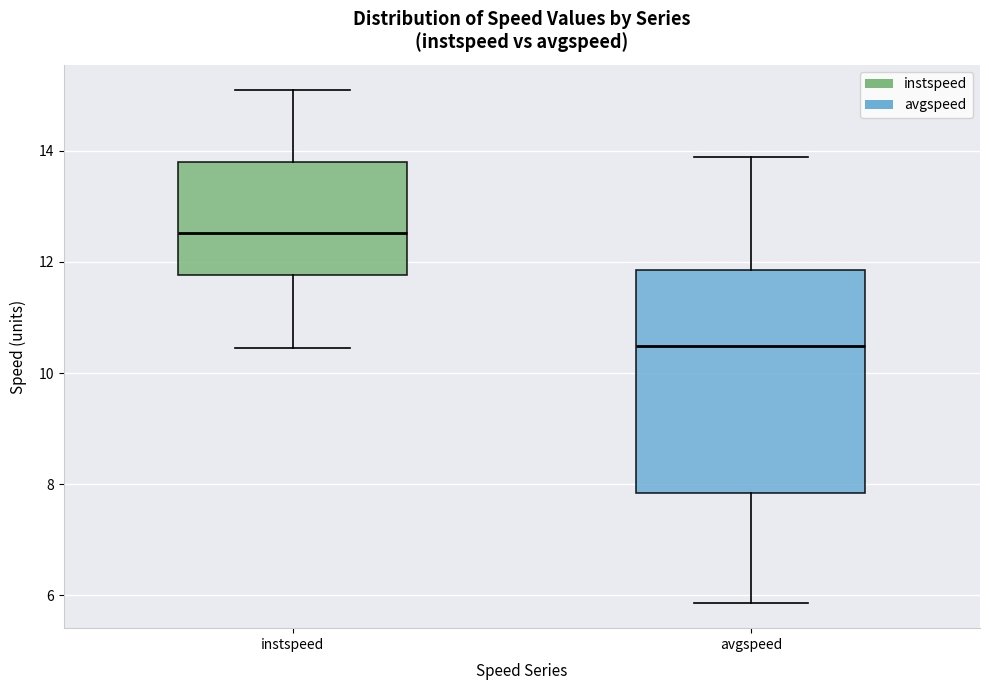

Comparing the boxes themselves (not the whiskers), which one is the tallest?

avgspeed